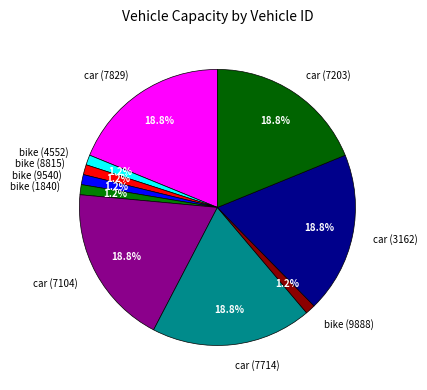

Between car (7829) and bike (1840), which is larger?

car (7829)